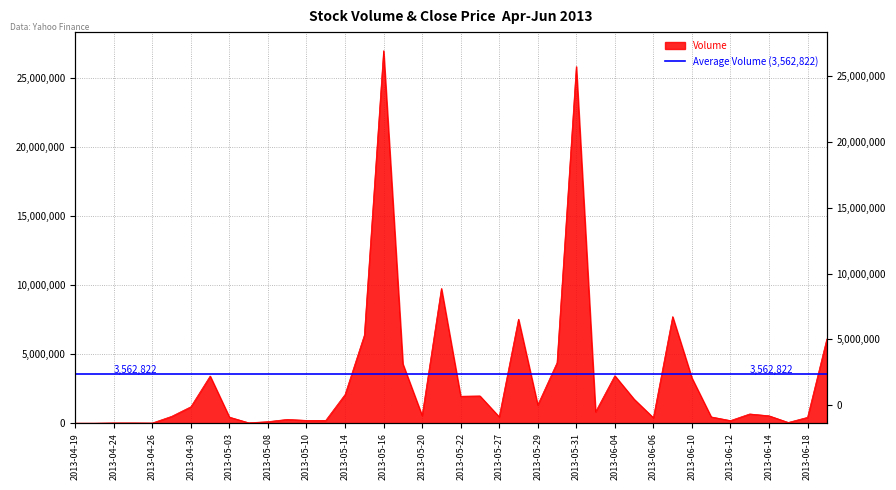

What is the difference between the second highest and minimum values?

25813300